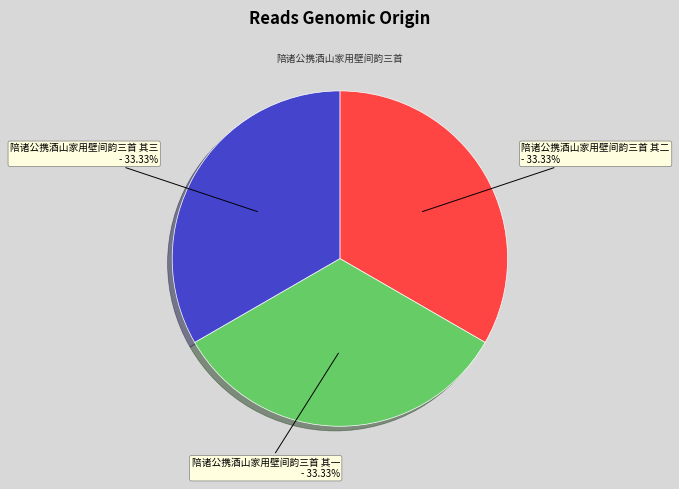

What percentage is the 陪诸公携酒山家用壁间韵三首 其三 slice, to the nearest percent?

33%